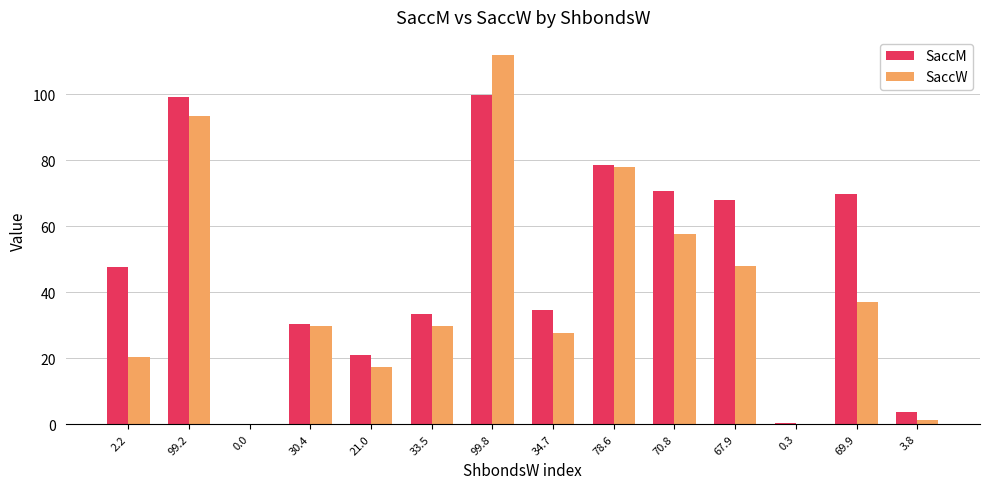

At which label is SaccW closest to 55?

70.8